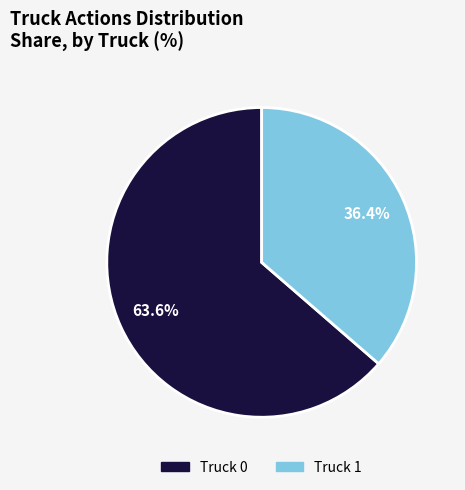

Is it true that Truck 0 is 49% of the pie?

False